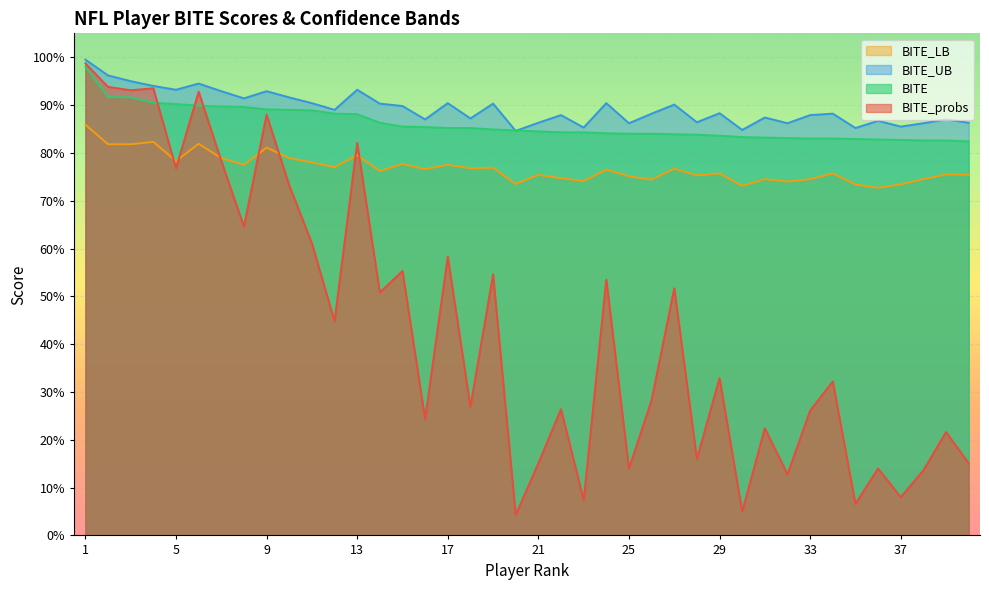

Is the value of BITE_probs at 24 greater than the value of BITE_LB at 3?

No